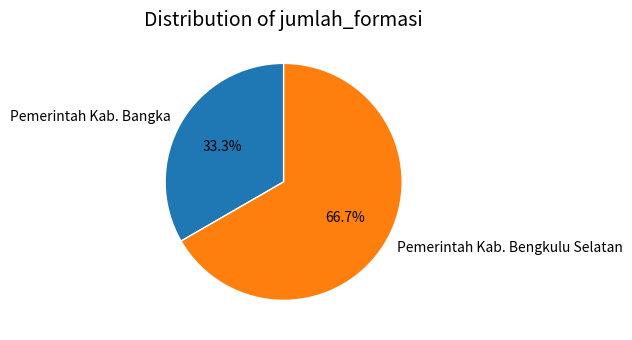

To the nearest percent, what percentage of the pie is Pemerintah Kab. Bangka?

33%